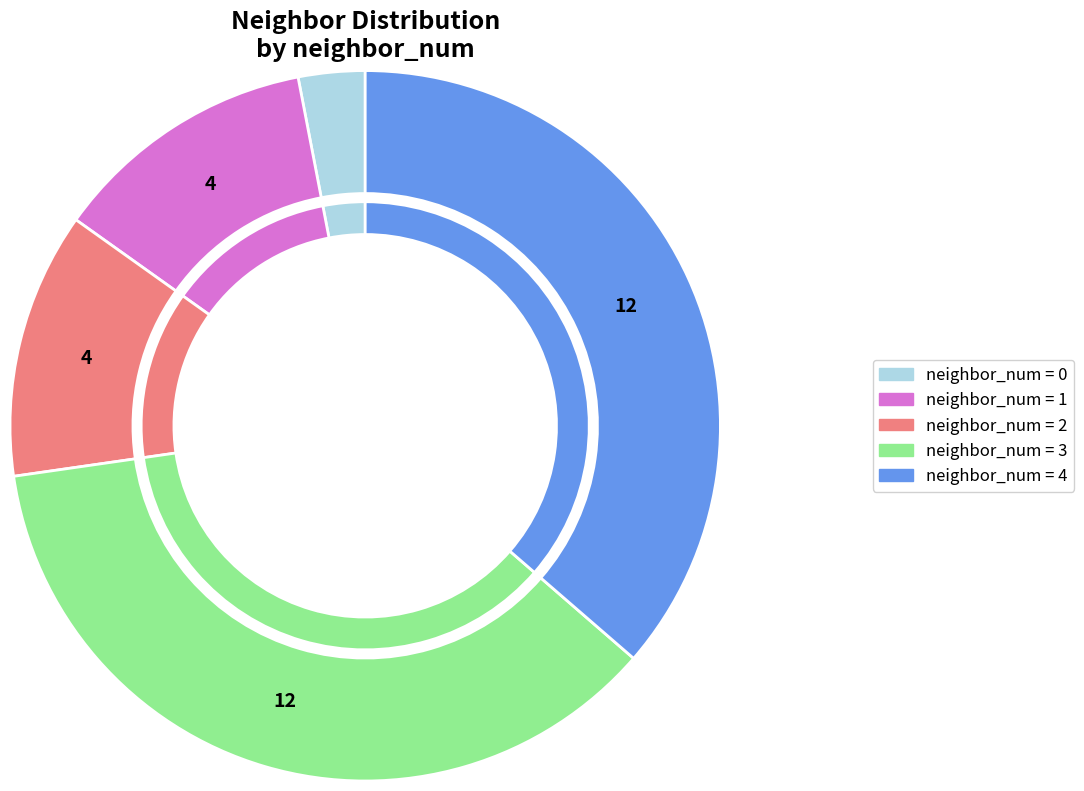

To the nearest percent, what is the difference between the largest and smallest slice percentages?

33%